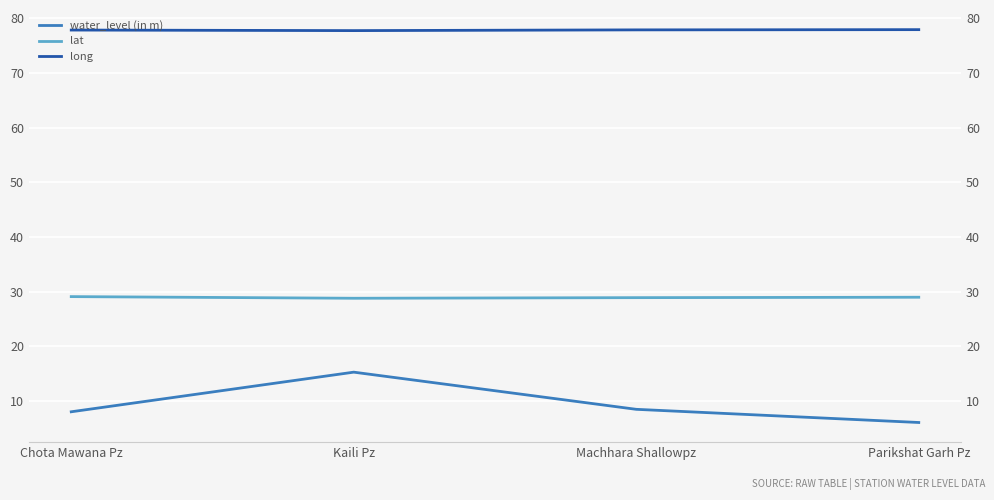

What is the label of the 1st point from the right?

Parikshat Garh Pz